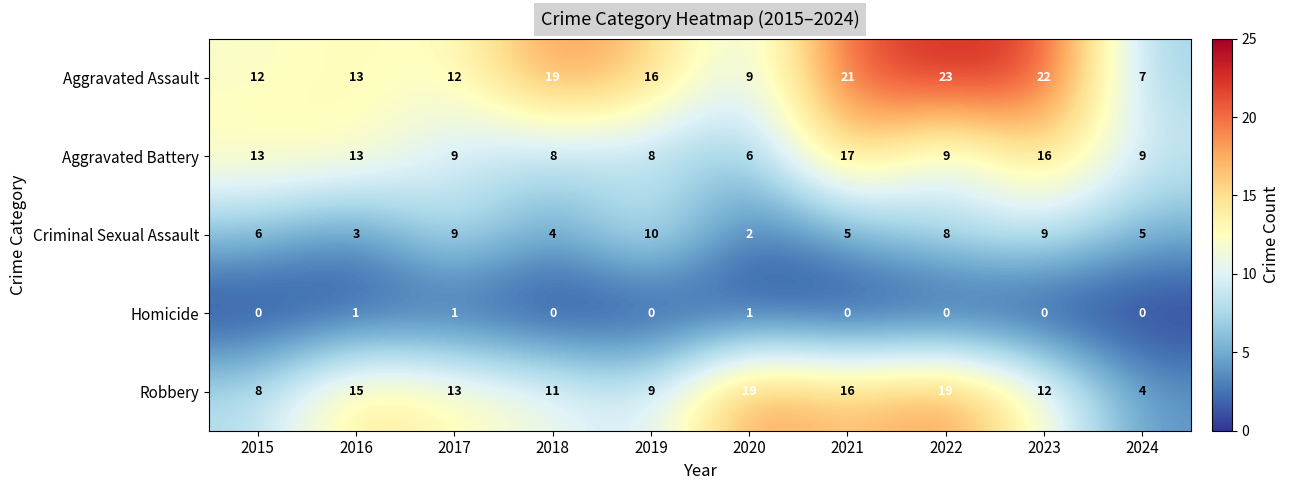

What is the sum of all Robbery values?

126